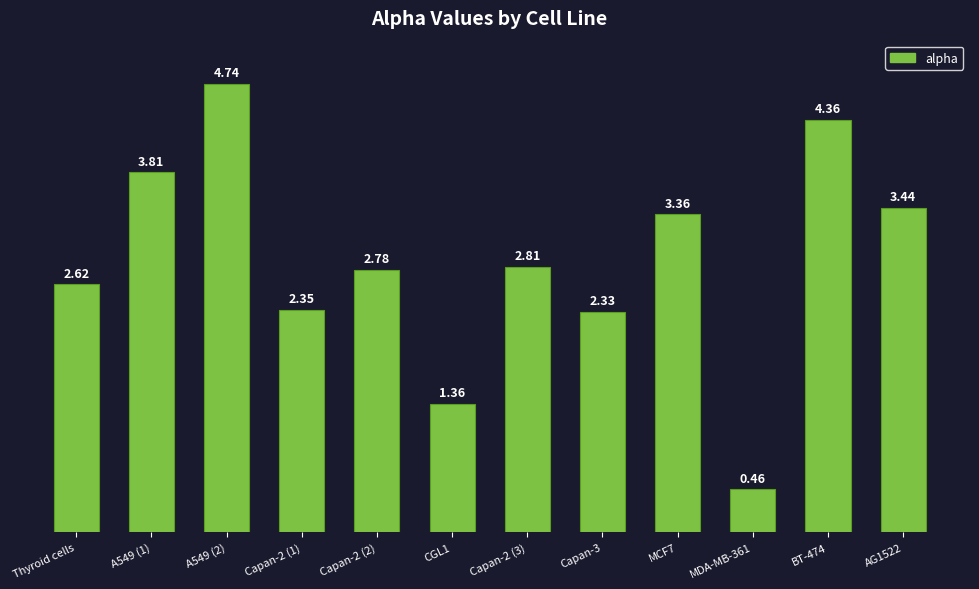

At which label does the data first exceed 2?

Thyroid cells